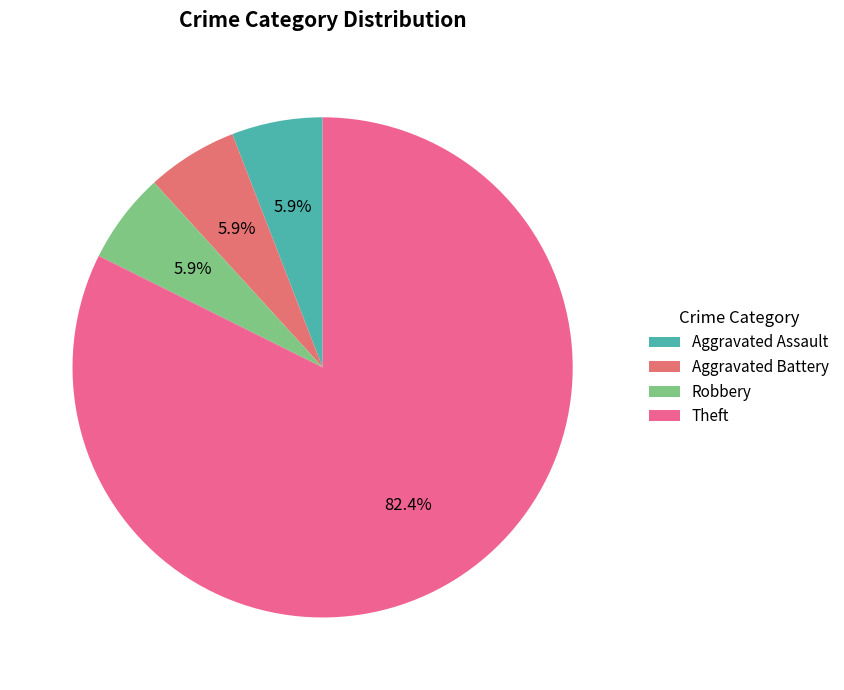

Which slice is the smallest?

Aggravated Assault